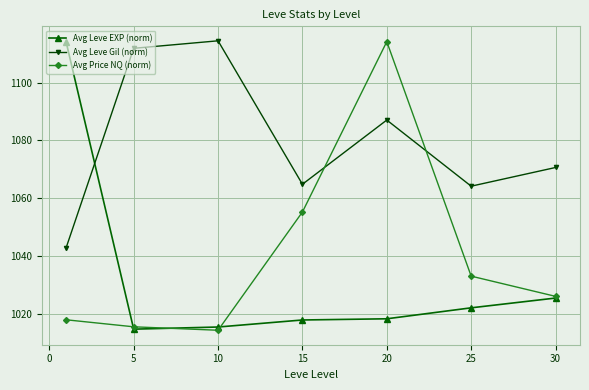

True or false: Avg Leve Gil (norm) and Avg Price NQ (norm) intersect in this chart.

True